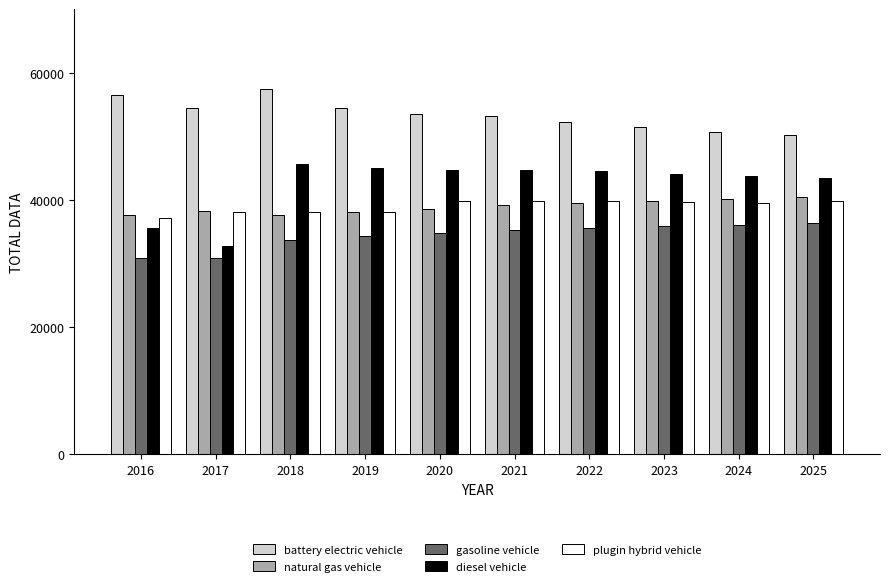

How many values in the diesel vehicle series exceed 44465?

5